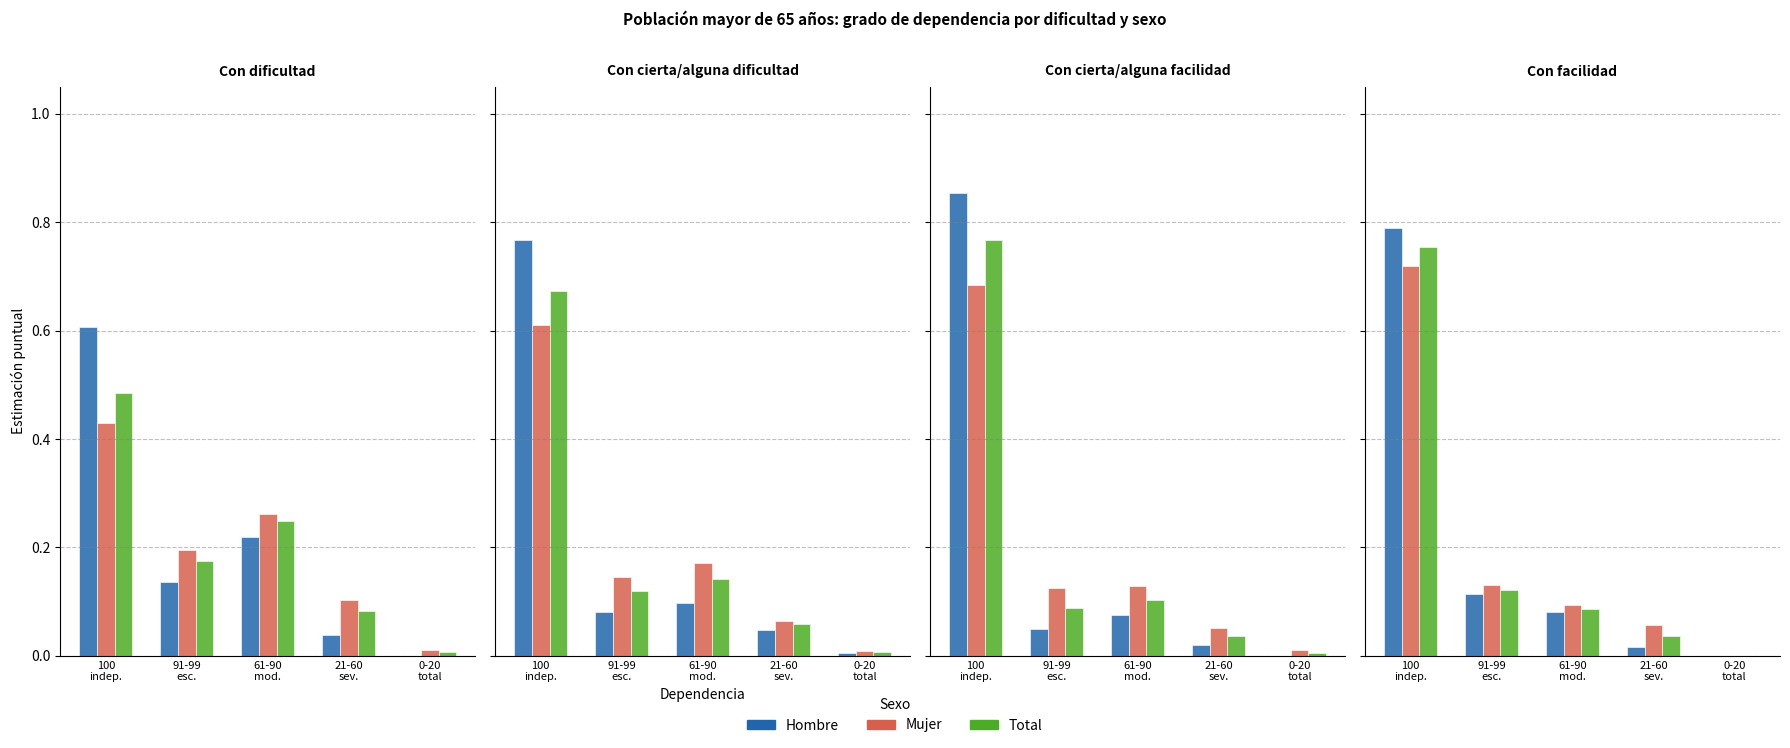

Read the Total value at 61-90
mod..

0.1